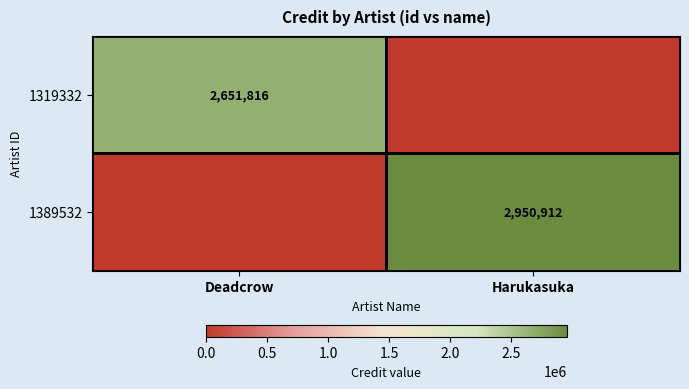

The value of 1389532 at Harukasuka is 3951375. True or false?

False